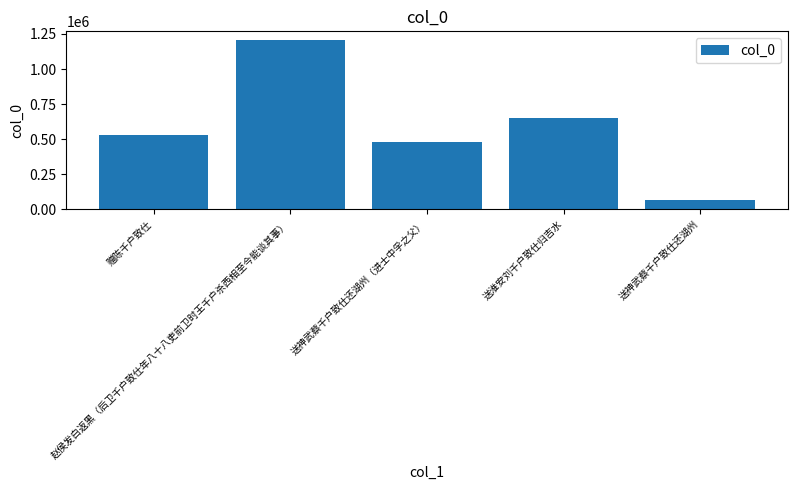

Reading left to right, extract all data points from this chart.

526921	1208395	480042	648226	67332